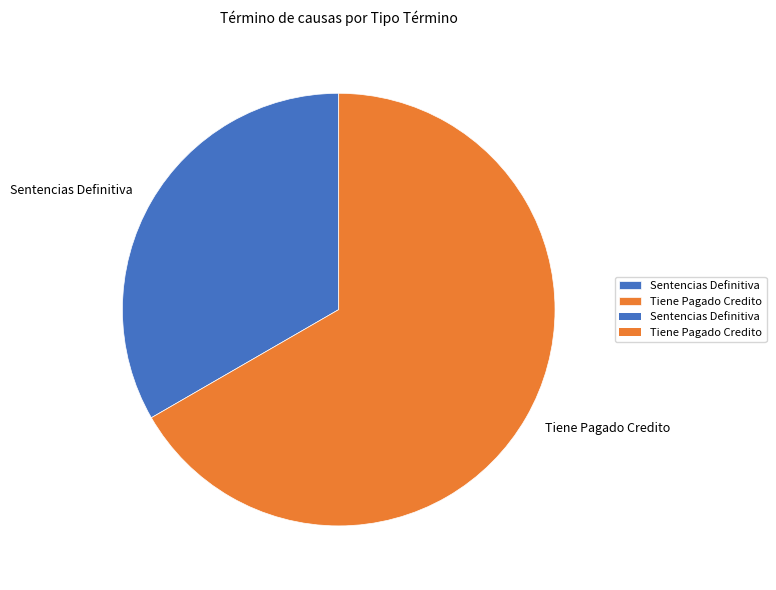

How many segments does this pie chart have?

2